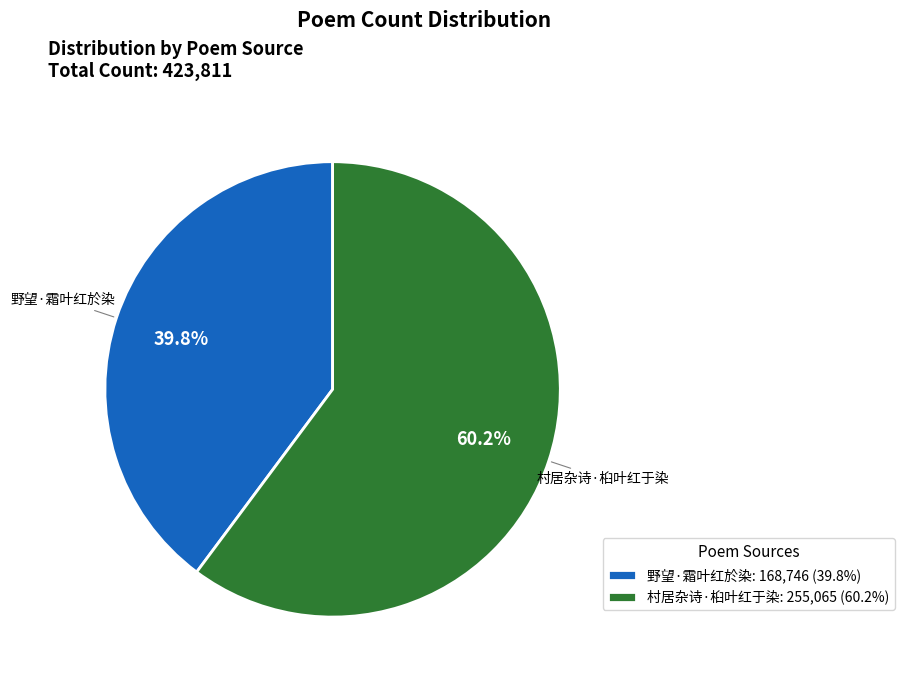

Does 村居杂诗·桕叶红于染 represent more than half of the total?

Yes